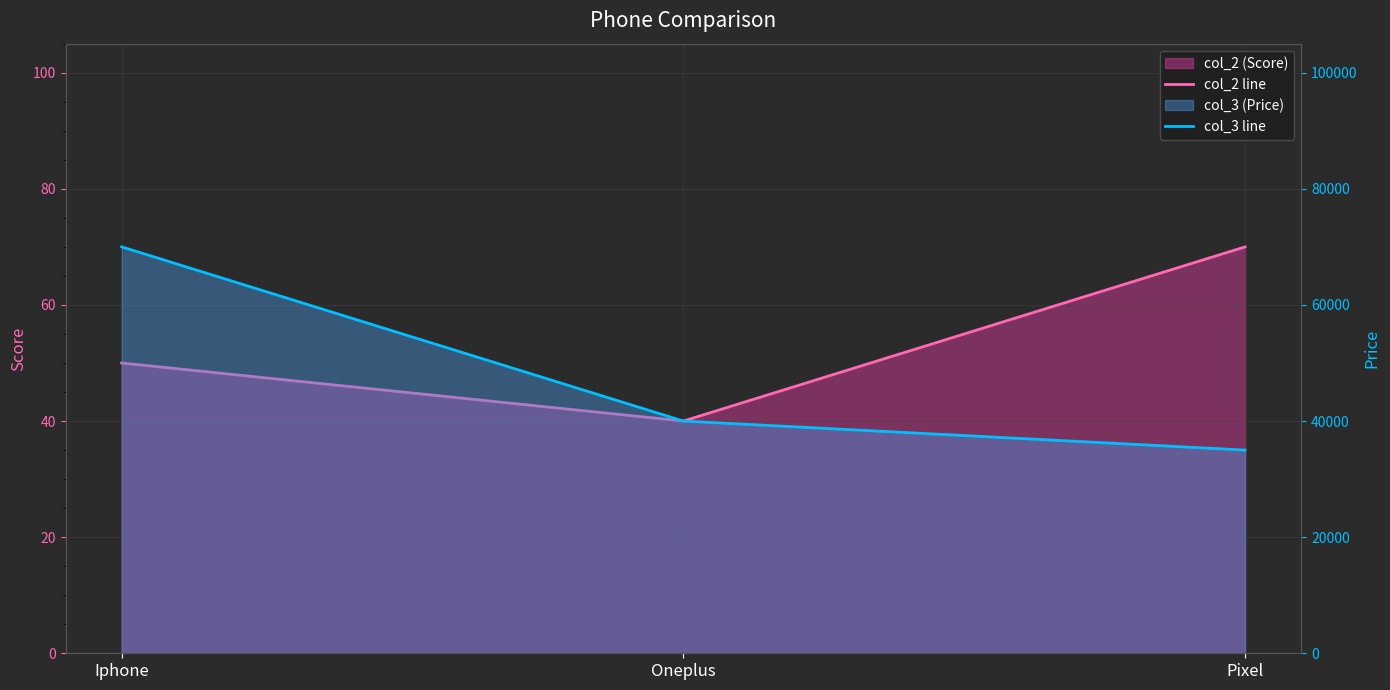

How many data points in col_3 line are above 40000?

1